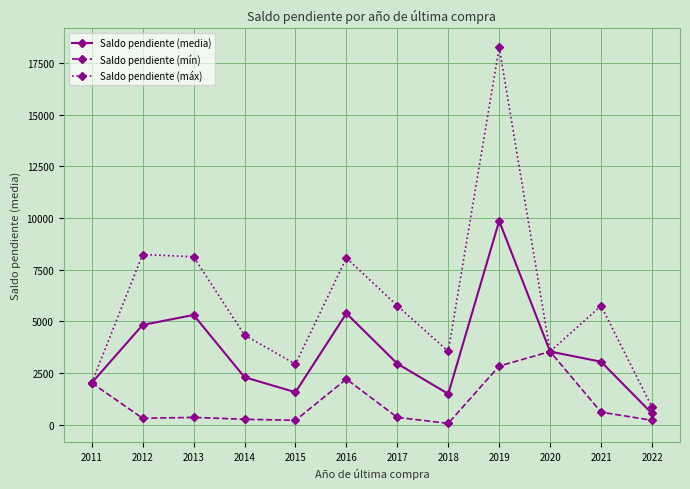

At which category does Saldo pendiente (media) reach its first local valley?

2015